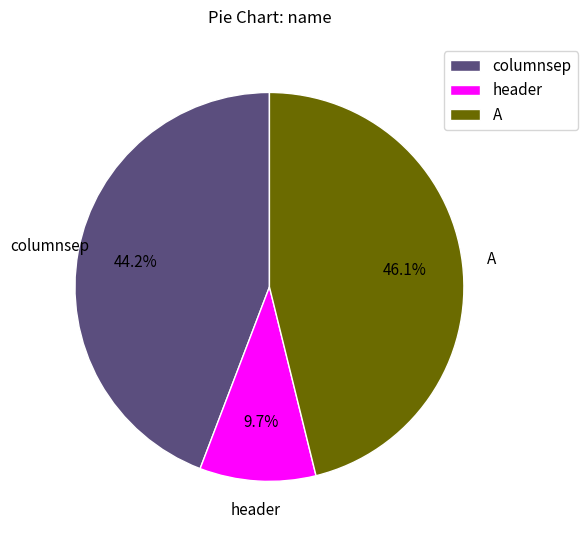

The A slice represents 46% of the pie. True or false?

True